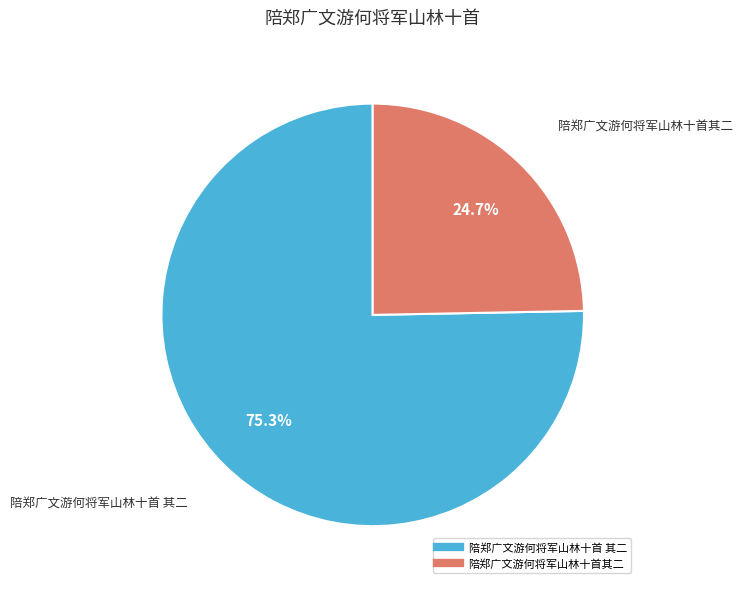

Approximately how many times larger is the value at 陪郑广文游何将军山林十首 其二 compared to 陪郑广文游何将军山林十首其二?

3.0